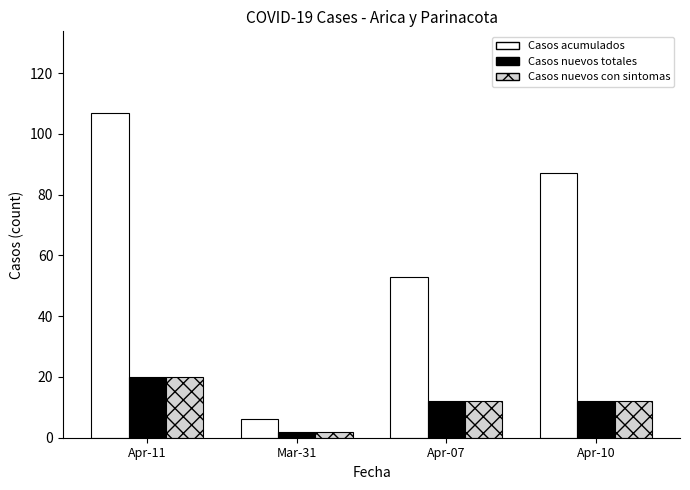

What position from the left is Mar-31?

2